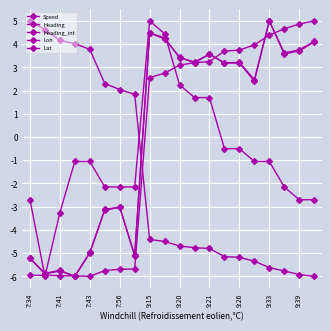

Does the chart display data point markers on the line(s)?

Yes